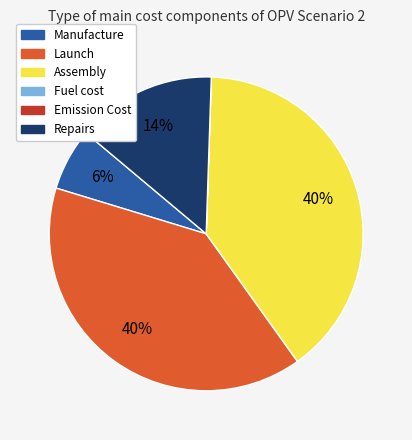

True or false: Repairs accounts for 14% of the total.

True